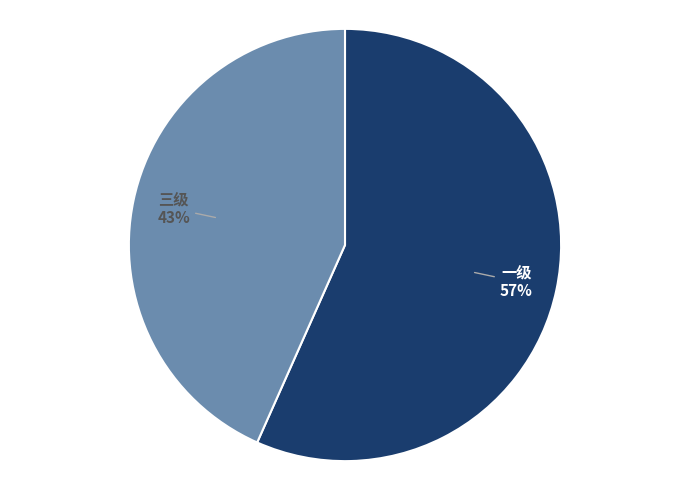

Do 一级 and 三级 together represent more than half of the pie?

Yes